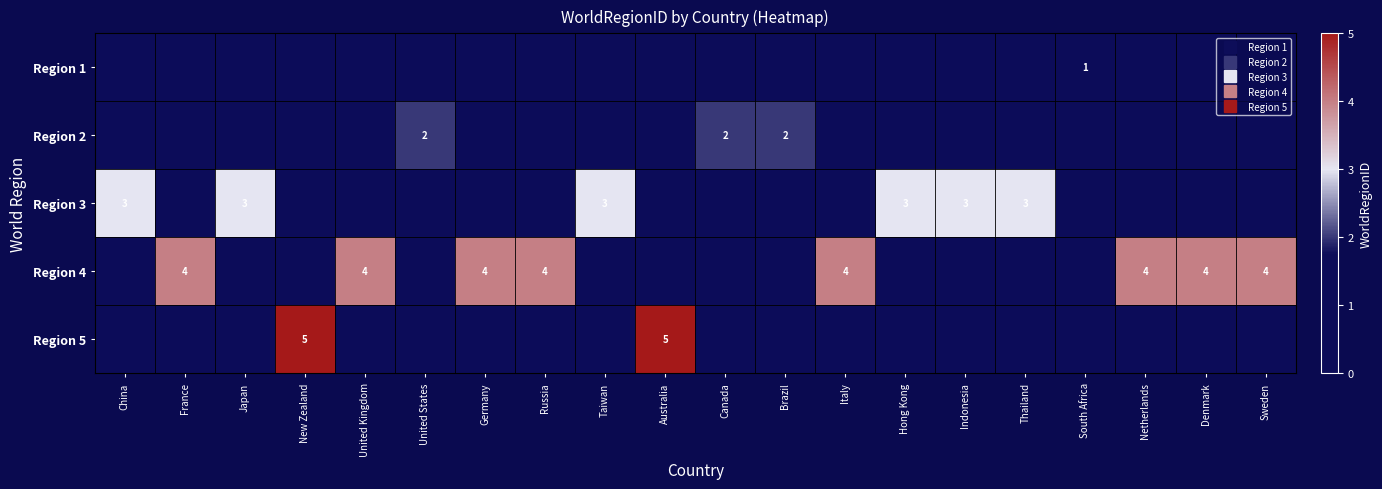

What is the spread (max minus min) of values at Hong Kong?

3